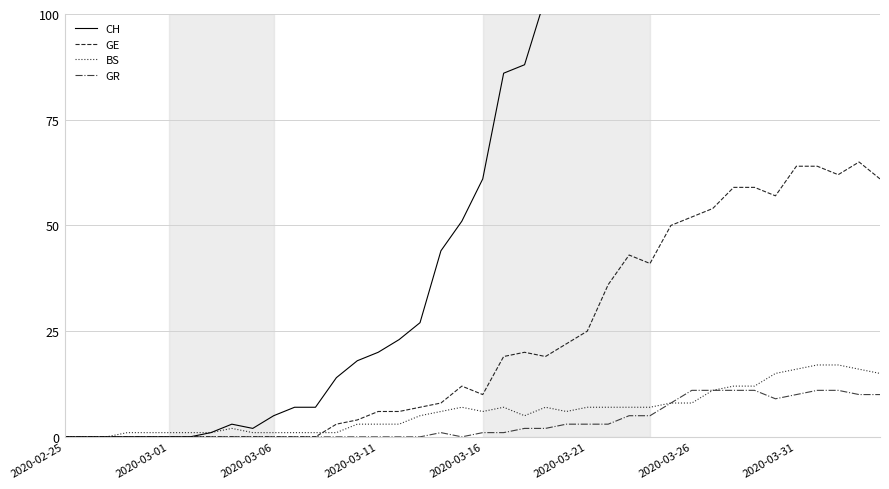

What is the highest value of the GR series?

11